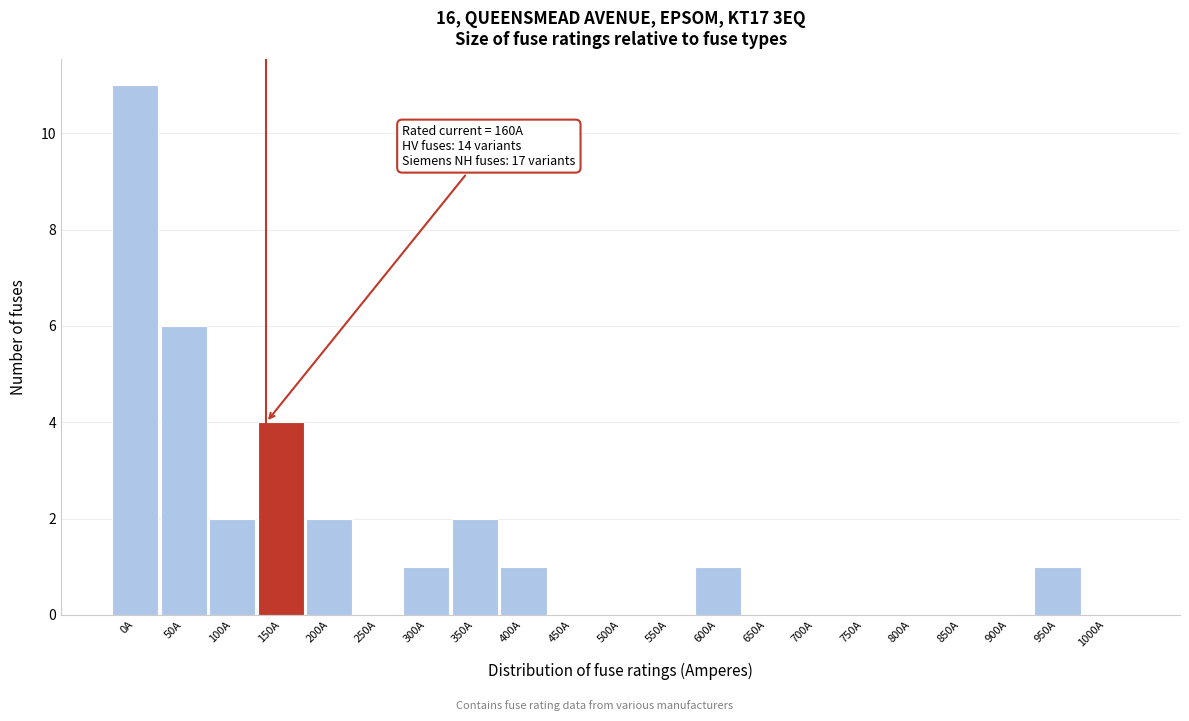

Reading left to right, extract all data points from this chart.

0A=11	50A=6	100A=2	150A=4	200A=2	250A=0	300A=1	350A=2	400A=1	450A=0	500A=0	550A=0	600A=1	650A=0	700A=0	750A=0	800A=0	850A=0	900A=0	950A=1	1000A=0